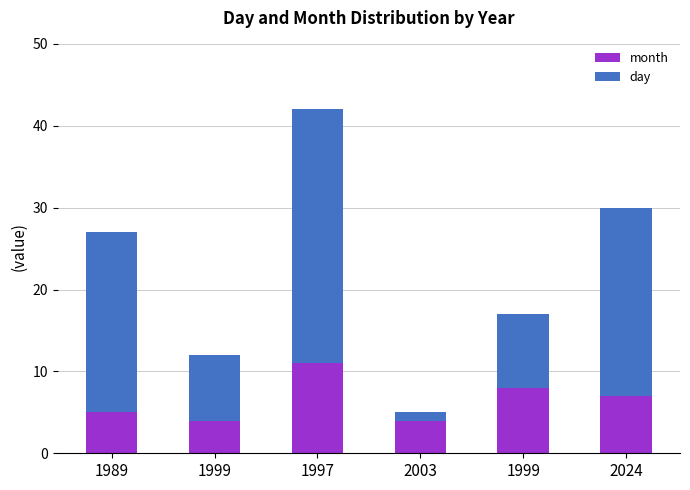

What is the value of the month bar at the 4th from the left?

4